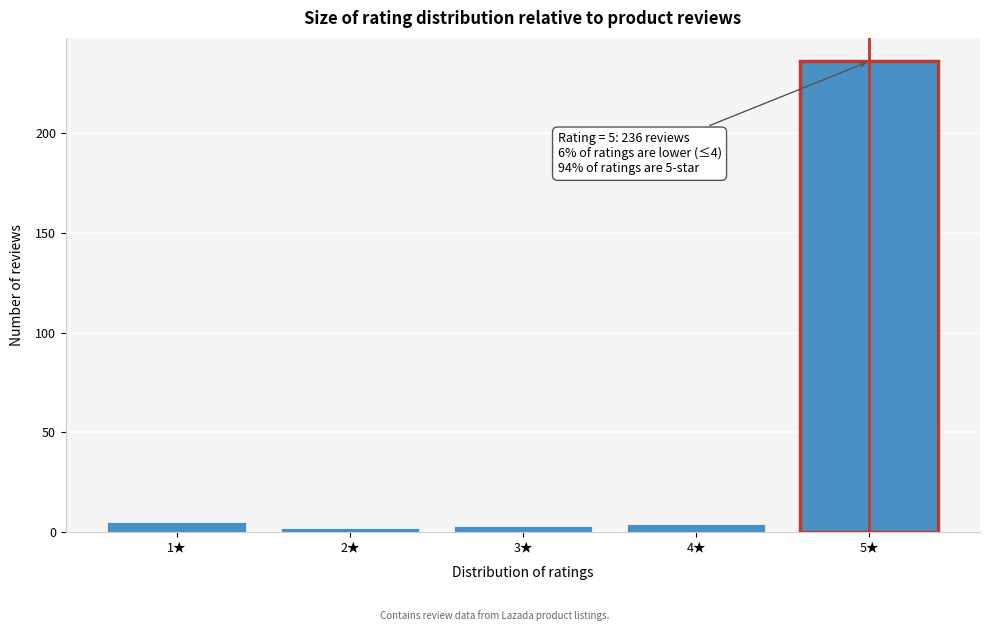

Reading left to right, what are all the values shown in this chart?

5	2	3	4	236